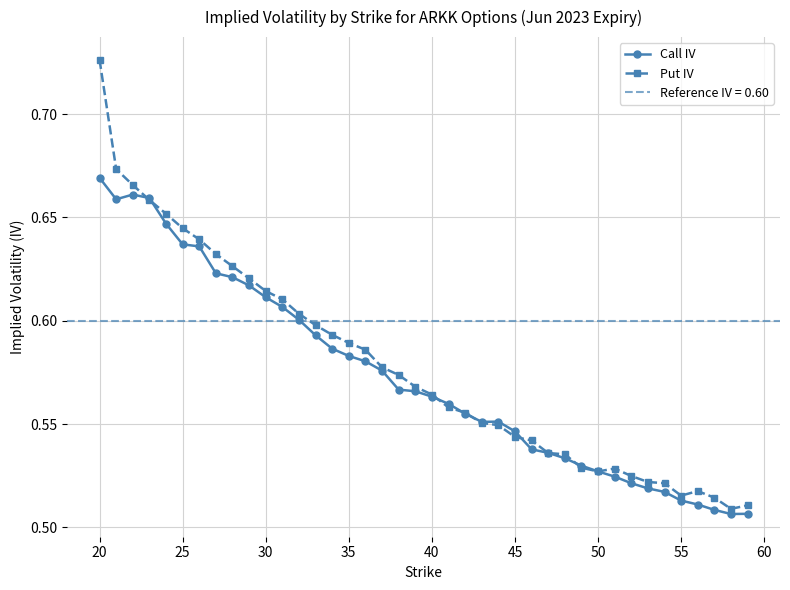

How many lines are shown in the chart?

2